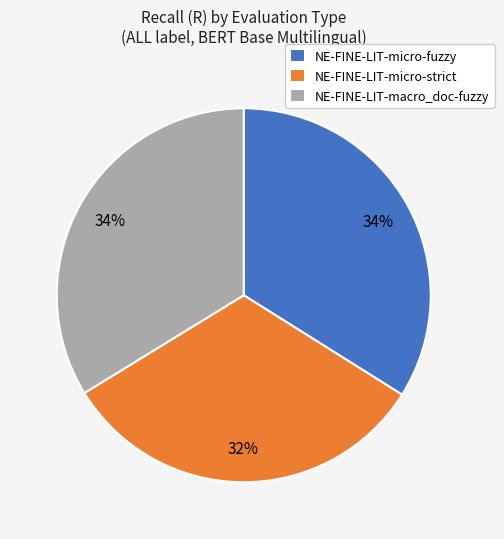

True or false: NE-FINE-LIT-micro-fuzzy accounts for 45% of the total.

False